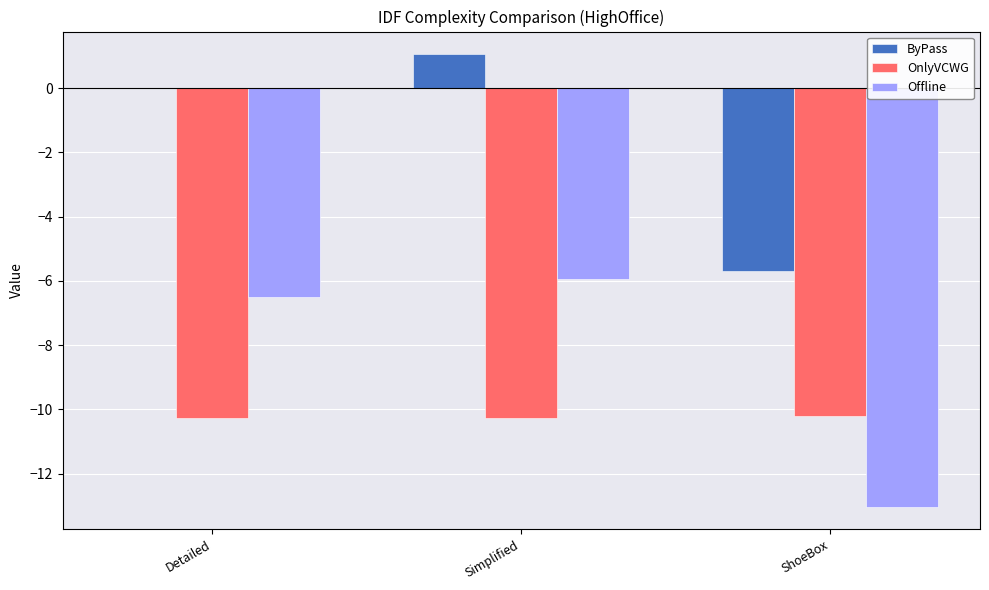

Is the value of ByPass at ShoeBox greater than the value of Offline at Simplified?

Yes